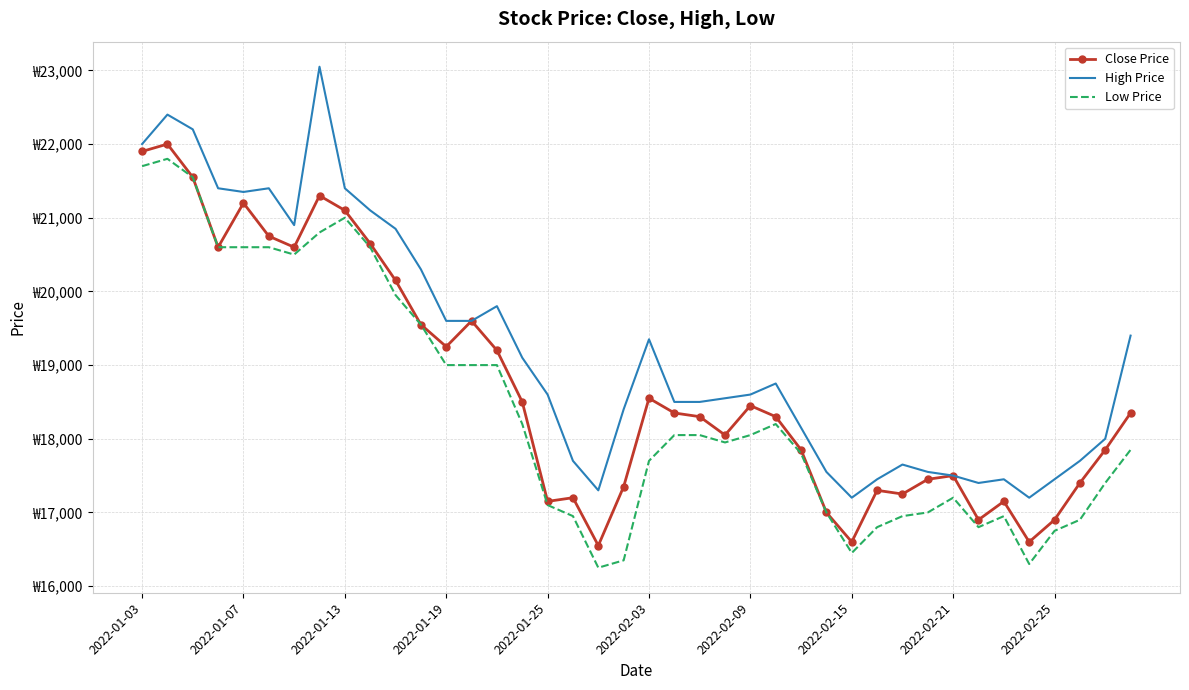

Where does the Close Price series first go above 18350?

2022-01-03